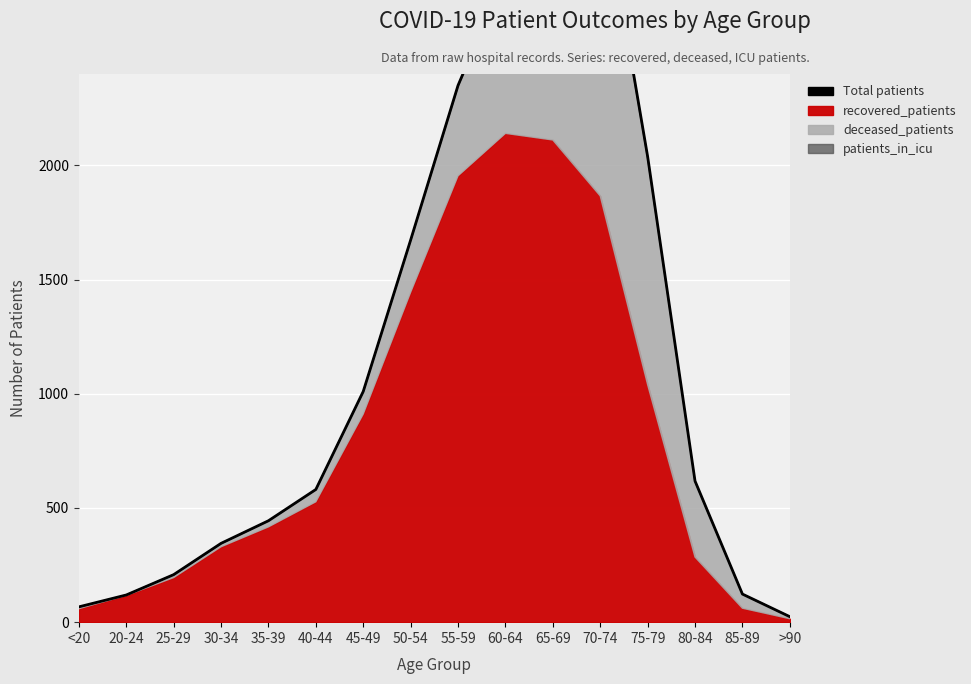

What is the greatest value displayed?

3258